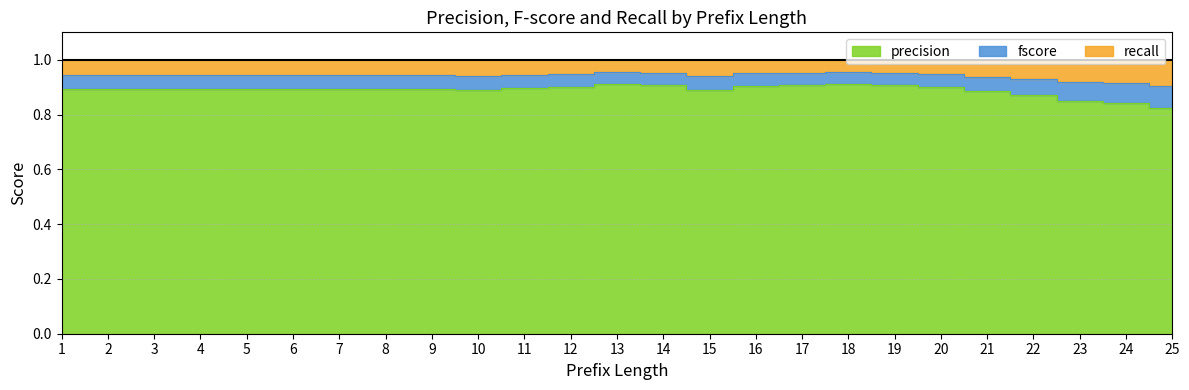

At which category does fscore reach its first local valley?

10